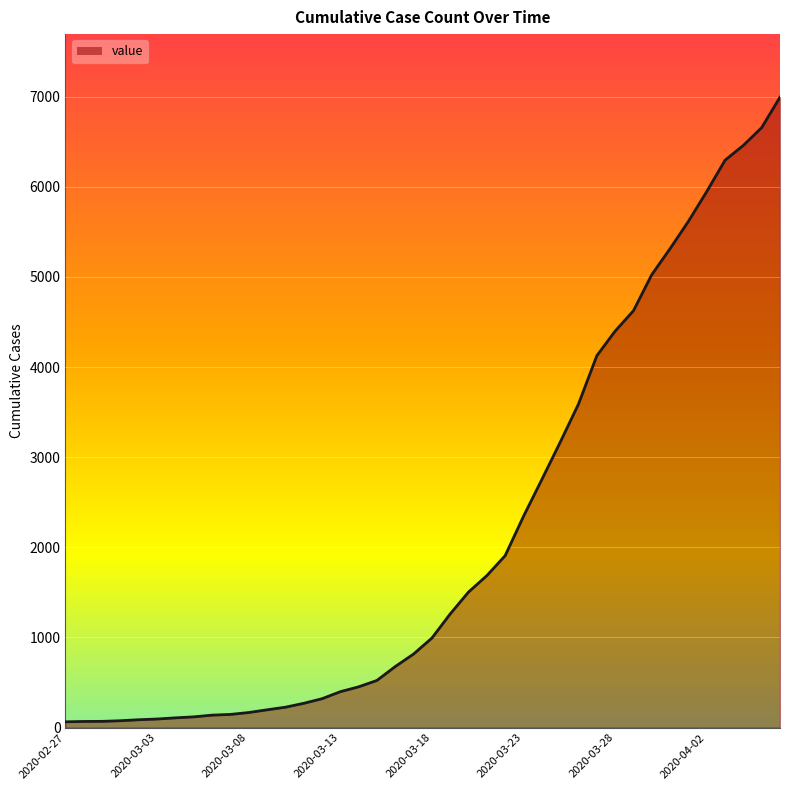

What is the maximum value shown in the chart?

6995